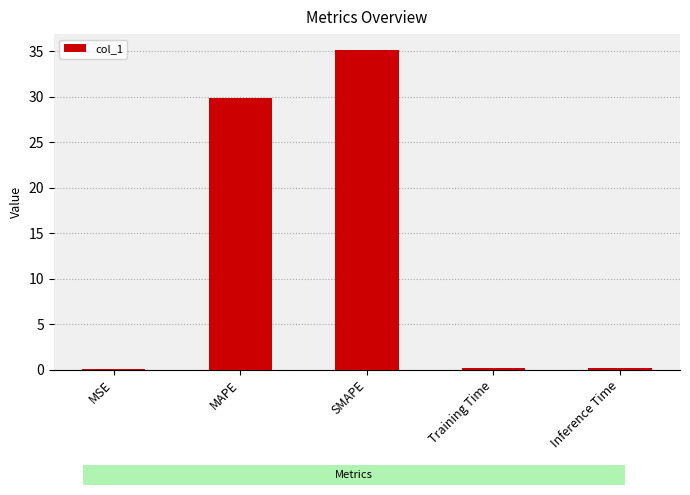

How many categories are shown in the chart?

5